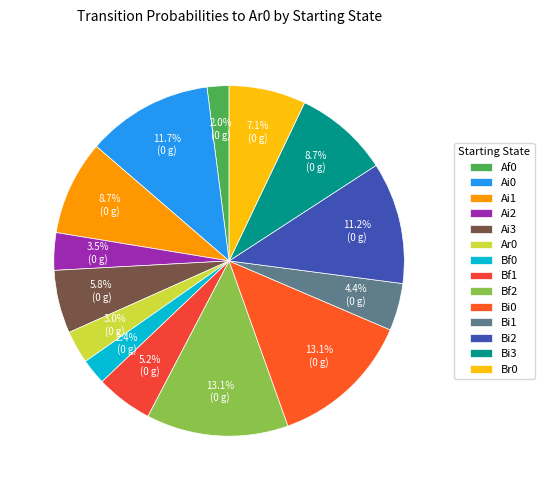

To the nearest percent, what is the difference between the Ai0 and Ai3 slice percentages?

6%